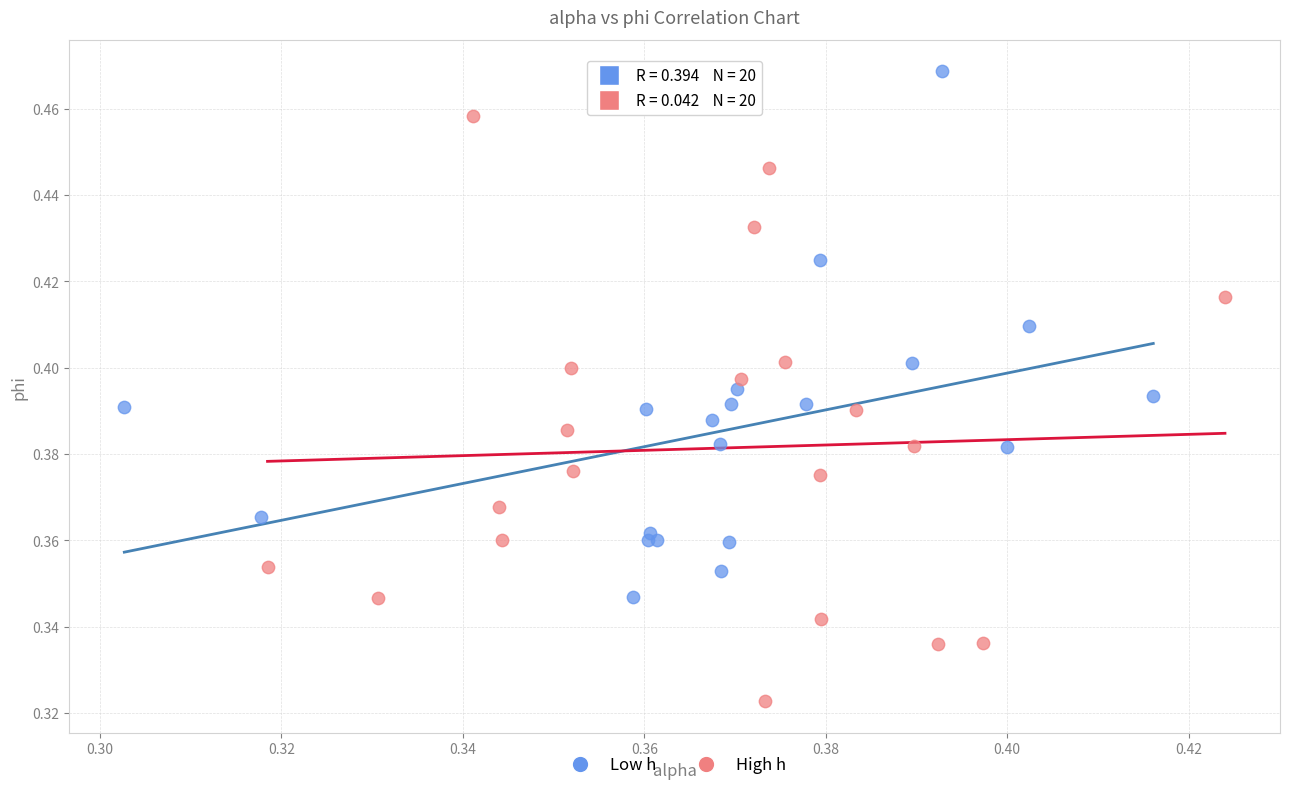

Which series contains the lowest Y value?

High h